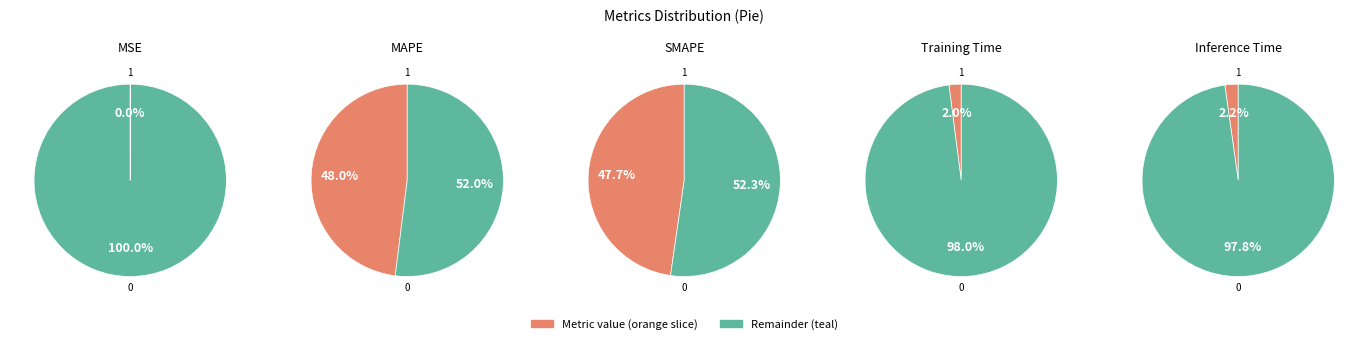

To the nearest percent, what is the average slice percentage?

20%